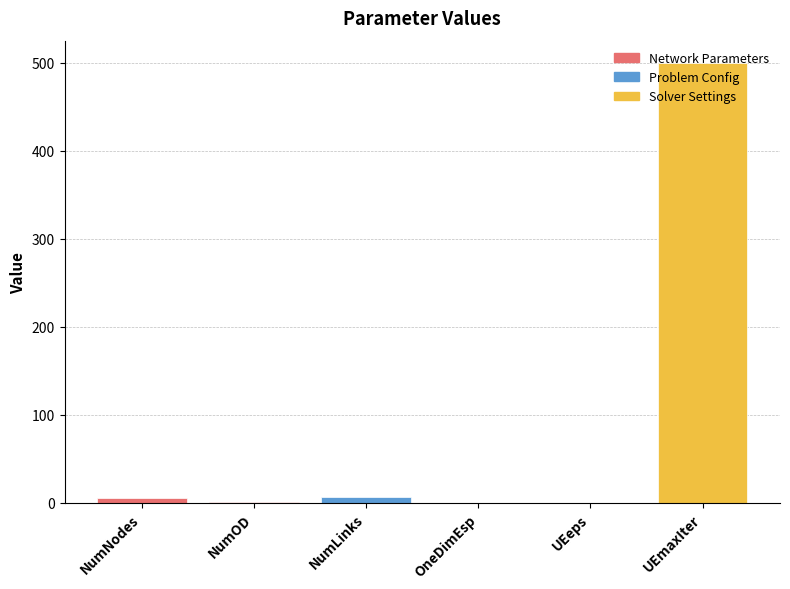

Is it true that the value at NumLinks is 7.0?

True